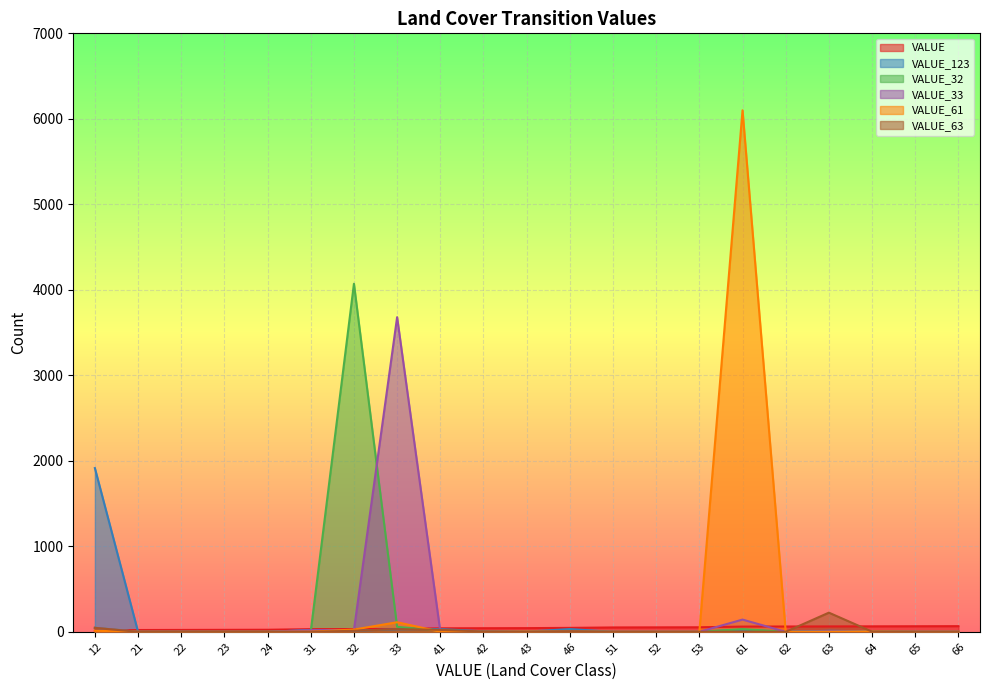

What is the spread (max minus min) of values at 21?

21